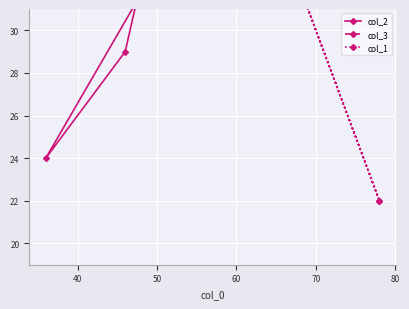

What are all the series names shown in the legend?

col_2, col_3, col_1